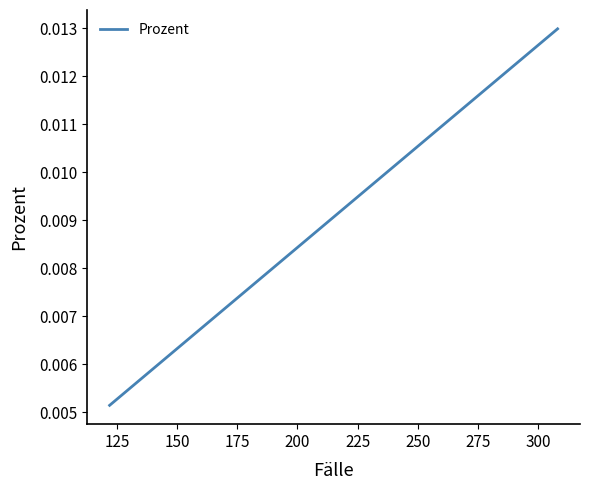

How many lines are shown in the chart?

1